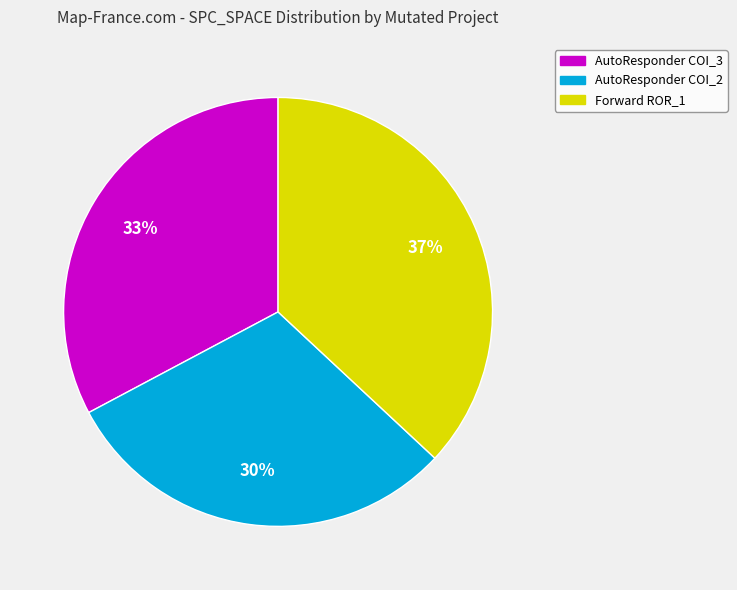

To the nearest percent, what is the average slice percentage?

33%